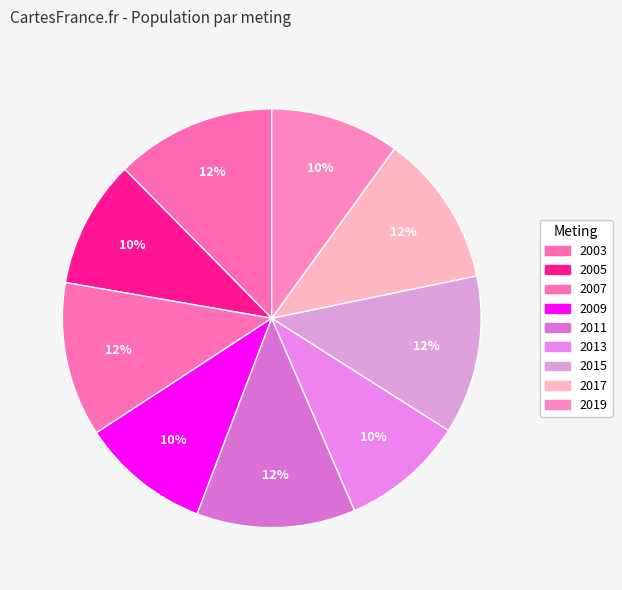

What percentage is the 2005 slice, to the nearest percent?

10%